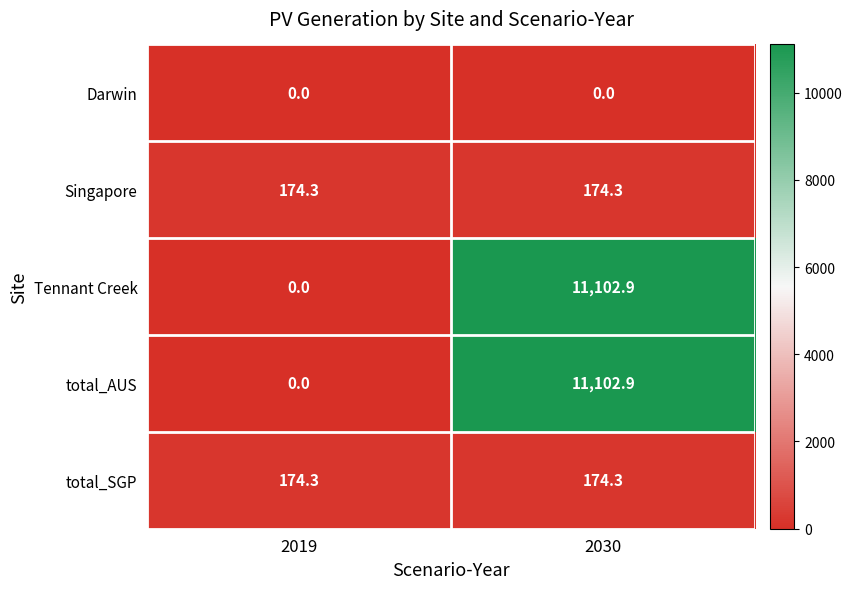

What is the spread (max minus min) of values at 2030?

11102.9